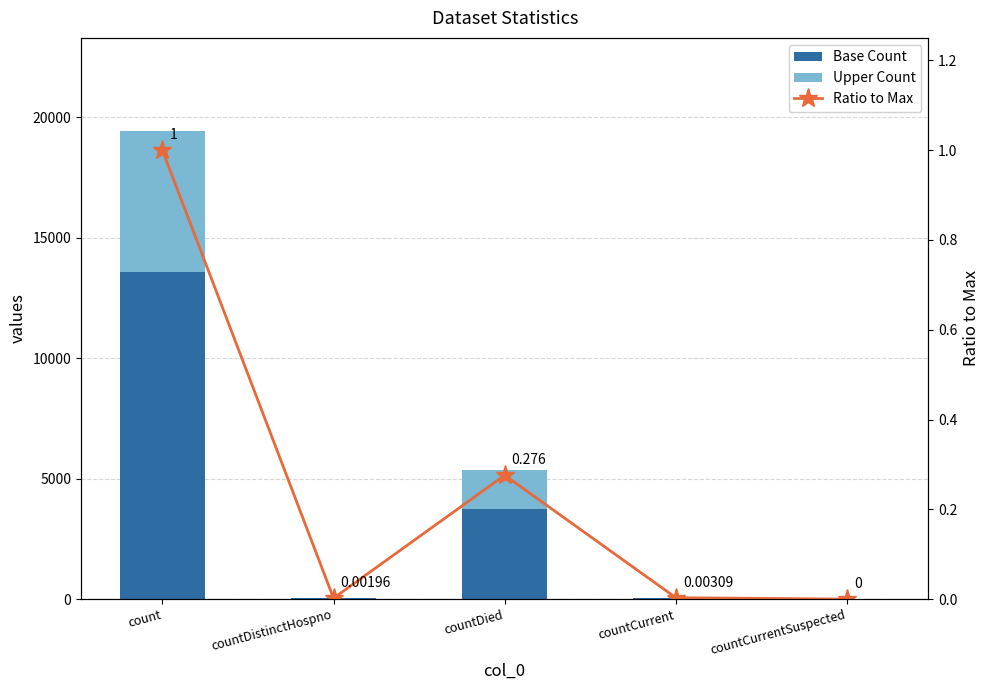

What is the maximum value for Ratio to Max?

1.0